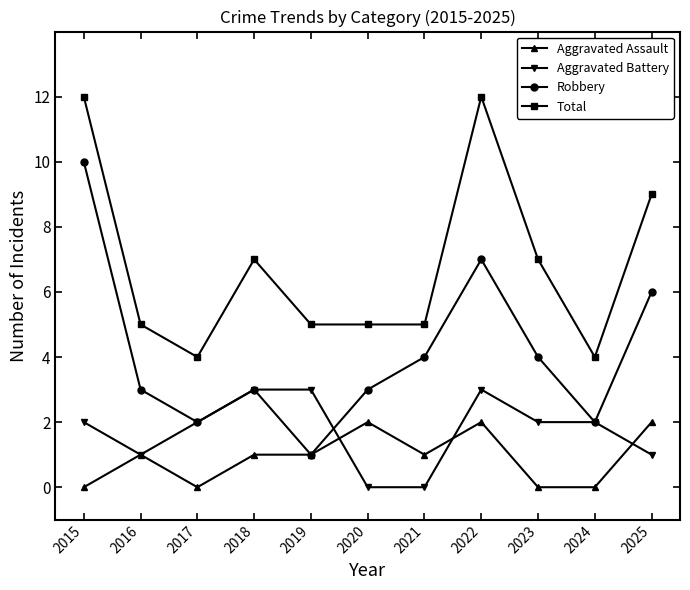

Which series changed the most between 2019 and 2025?

Robbery